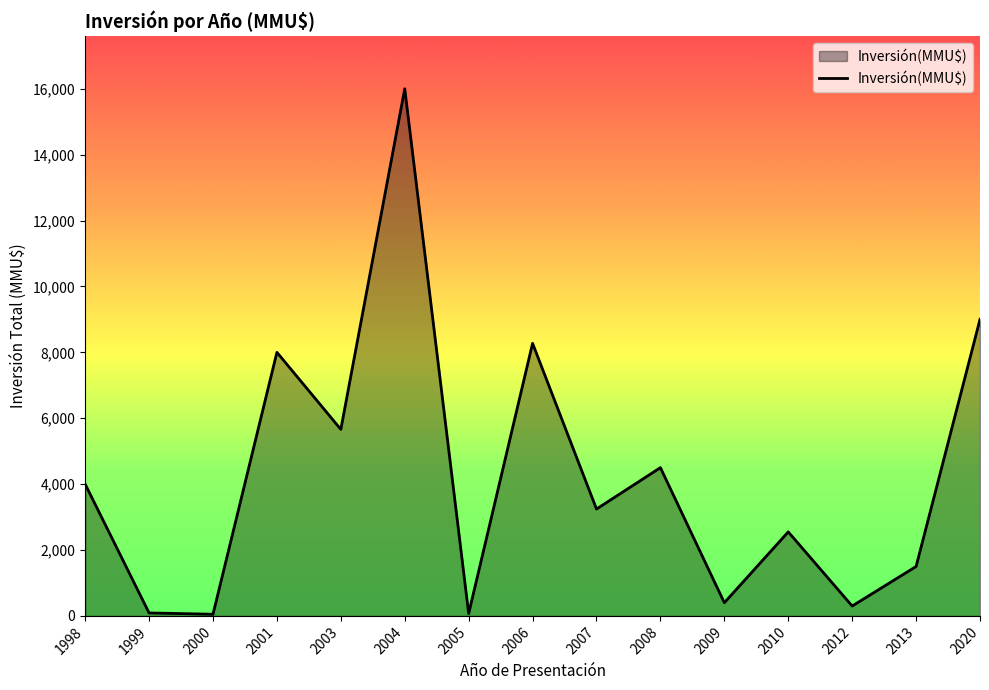

What is the difference between the values at 2012 and 2013?

1200